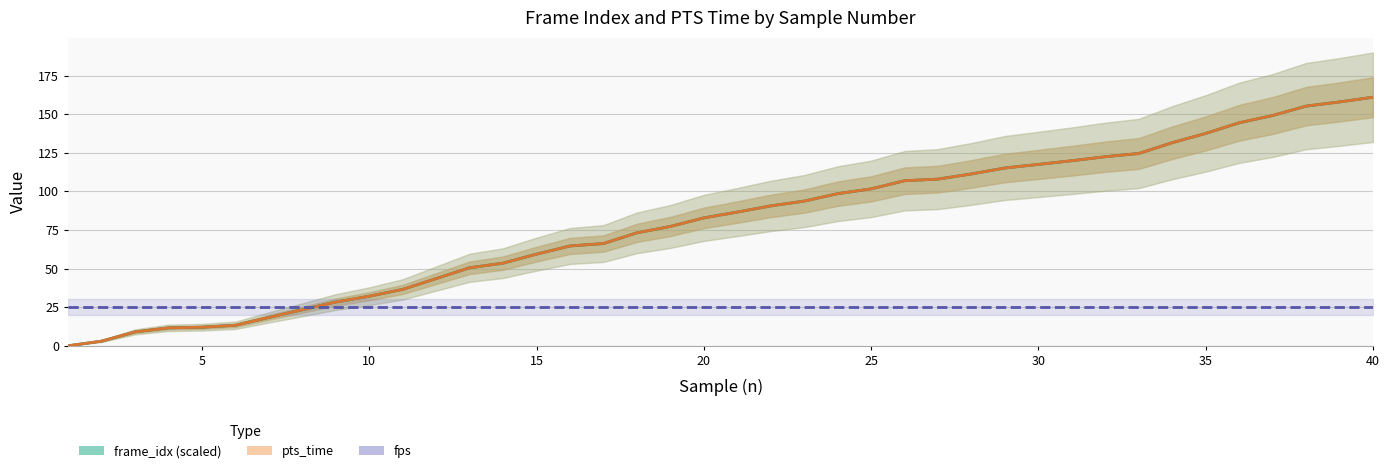

What is the total value across all series at 30?

260.0